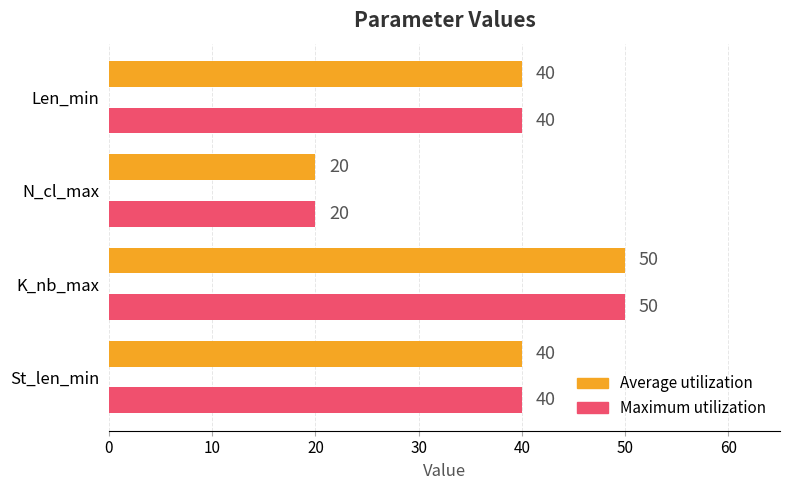

True or false: Average utilization has a value of 20 at N_cl_max.

True